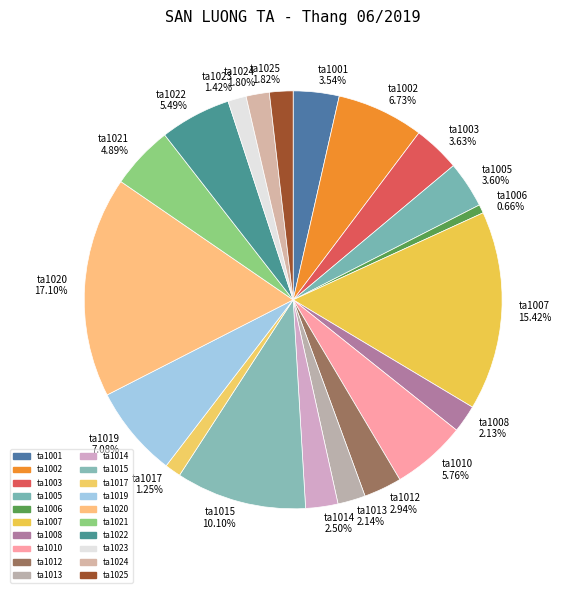

Does ta1001 account for over 50% of the chart?

No